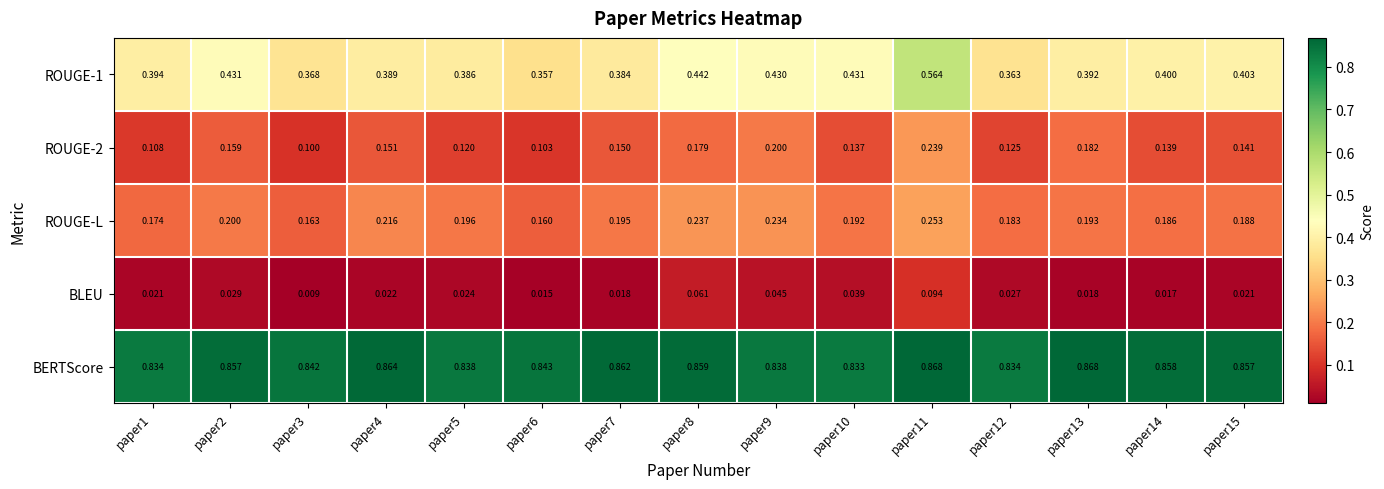

Is the value of ROUGE-2 at paper6 greater than the value of BERTScore at paper7?

No